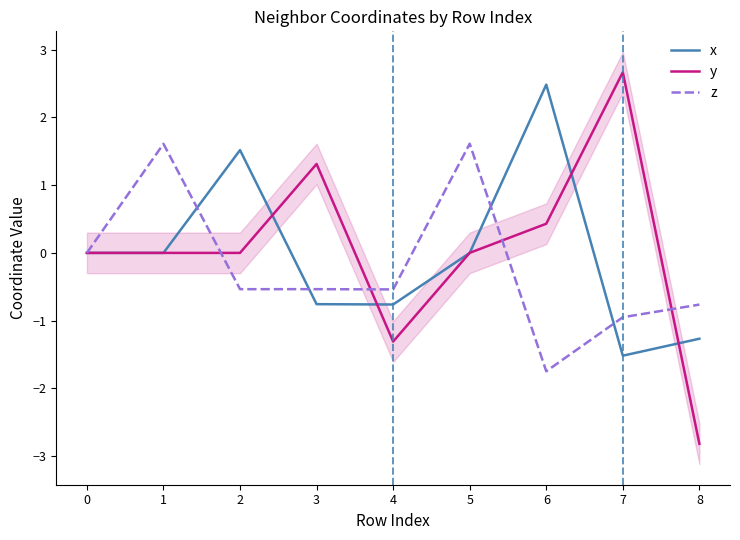

Is it true that y equals 0.0 at 5?

True